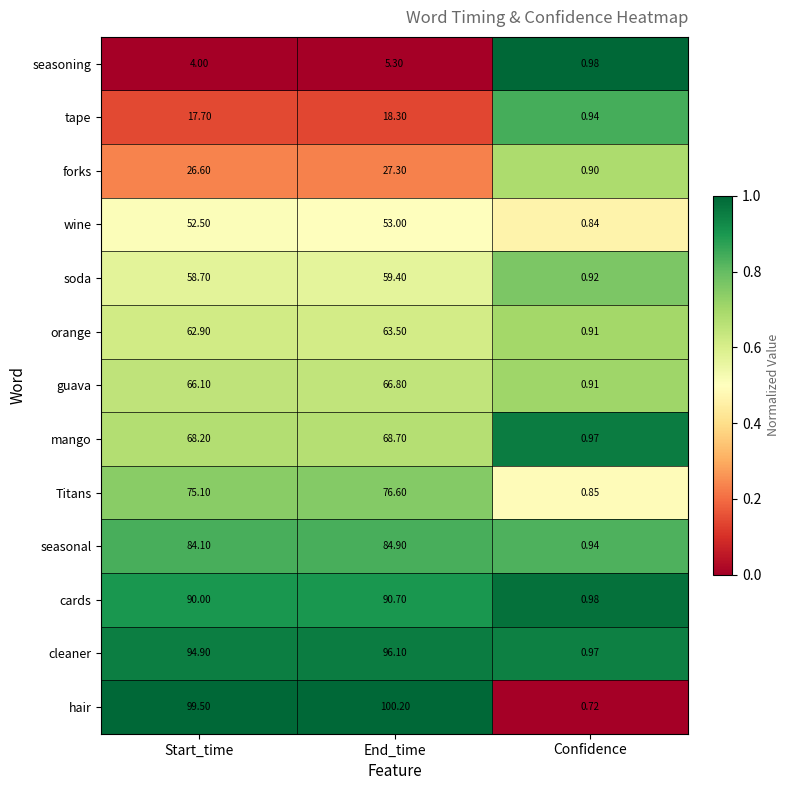

Which series has the largest total across all categories?

hair